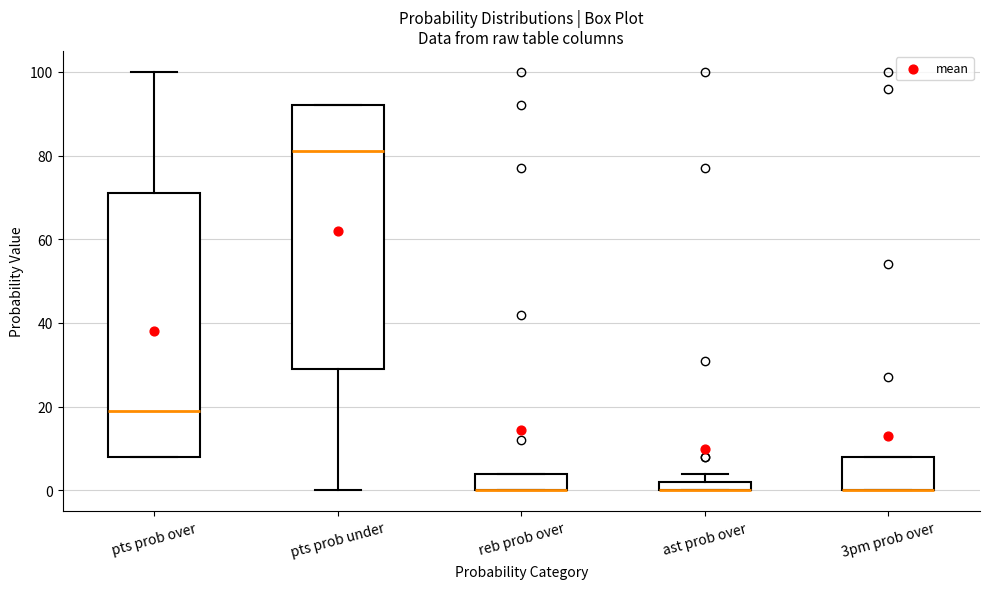

Where does the upper whisker of the box for pts prob over end on the y-axis? The values are not printed on the chart, so give them approximately, as read against the axis.

100